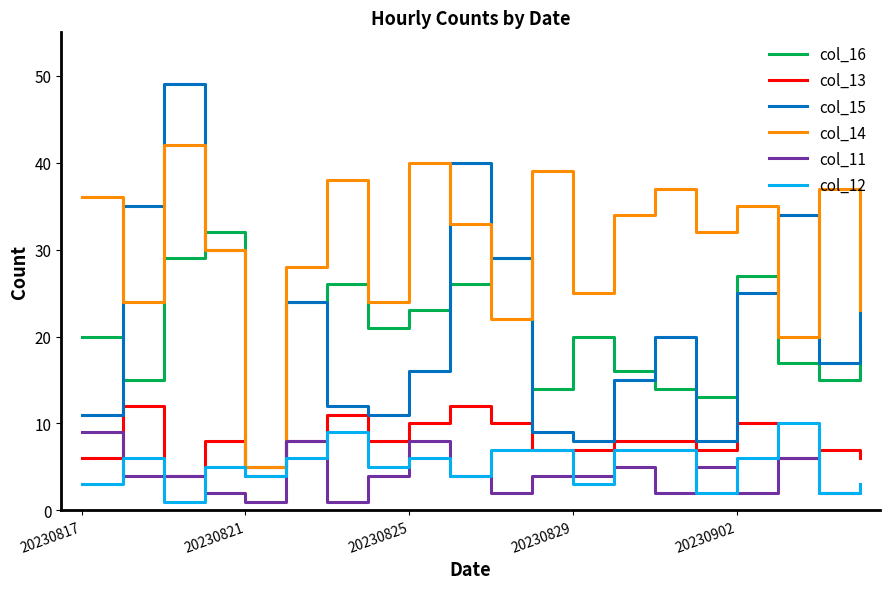

Which series has the largest total across all categories?

col_14